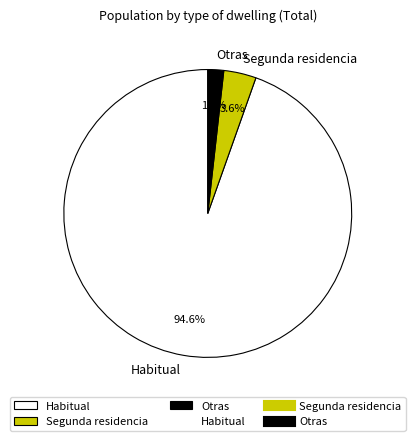

What is the ratio of the value at Segunda residencia to the value at Otras?

2.0